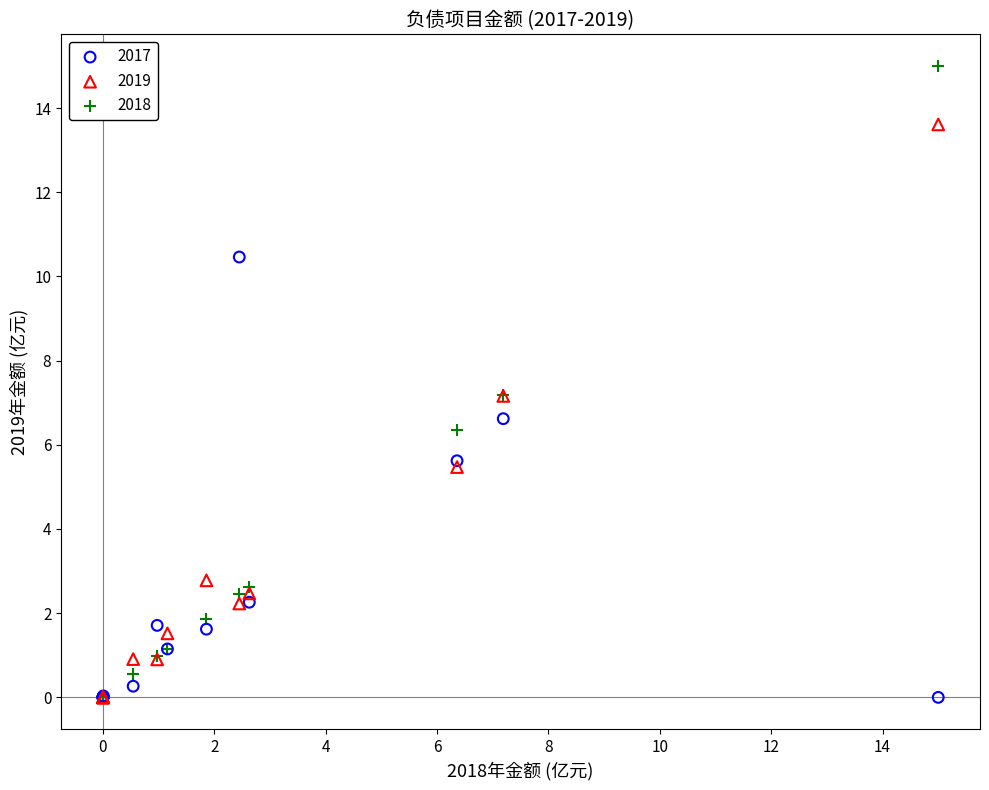

Which series contains the highest Y value?

2018